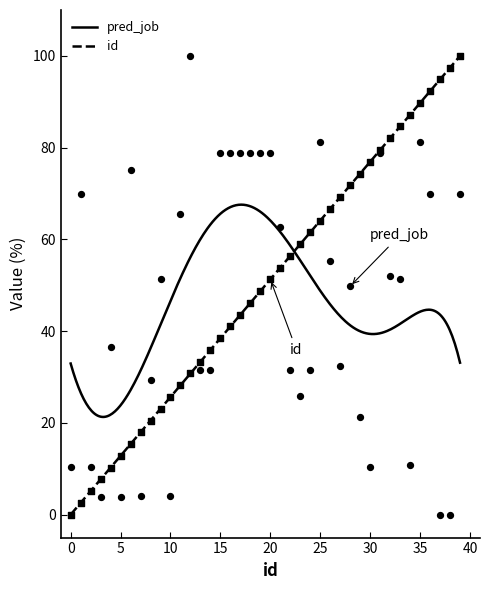

Which series has the largest total across all categories?

id